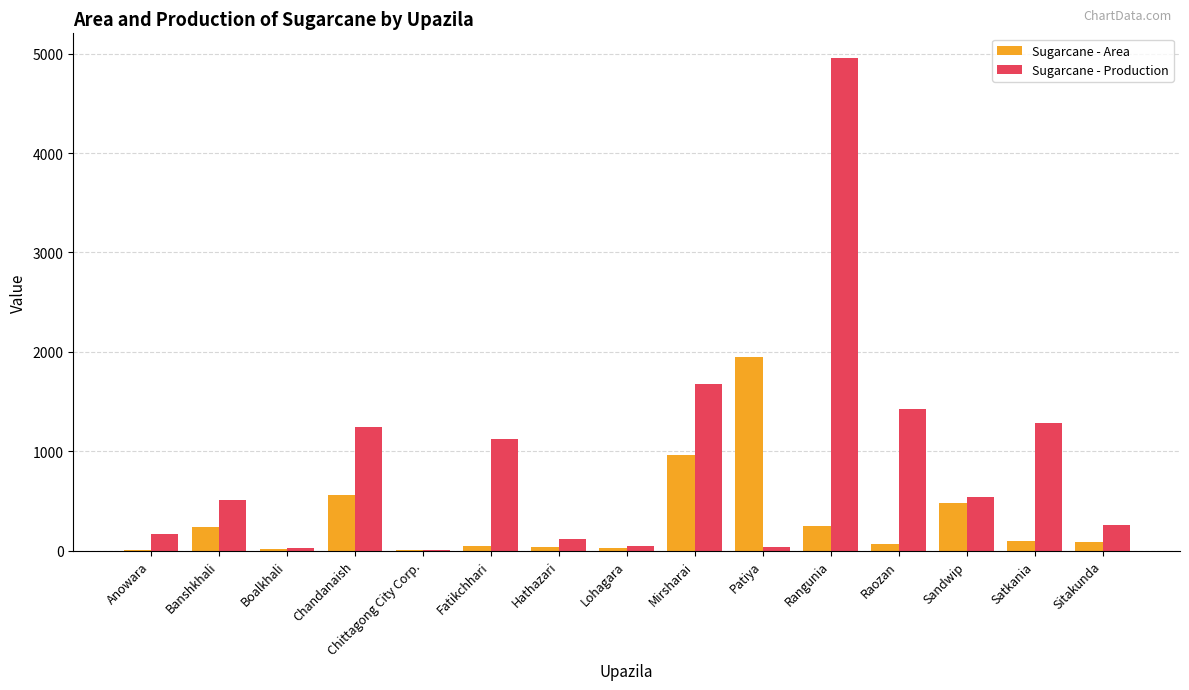

What is the sum of all Sugarcane - Production values?

13419